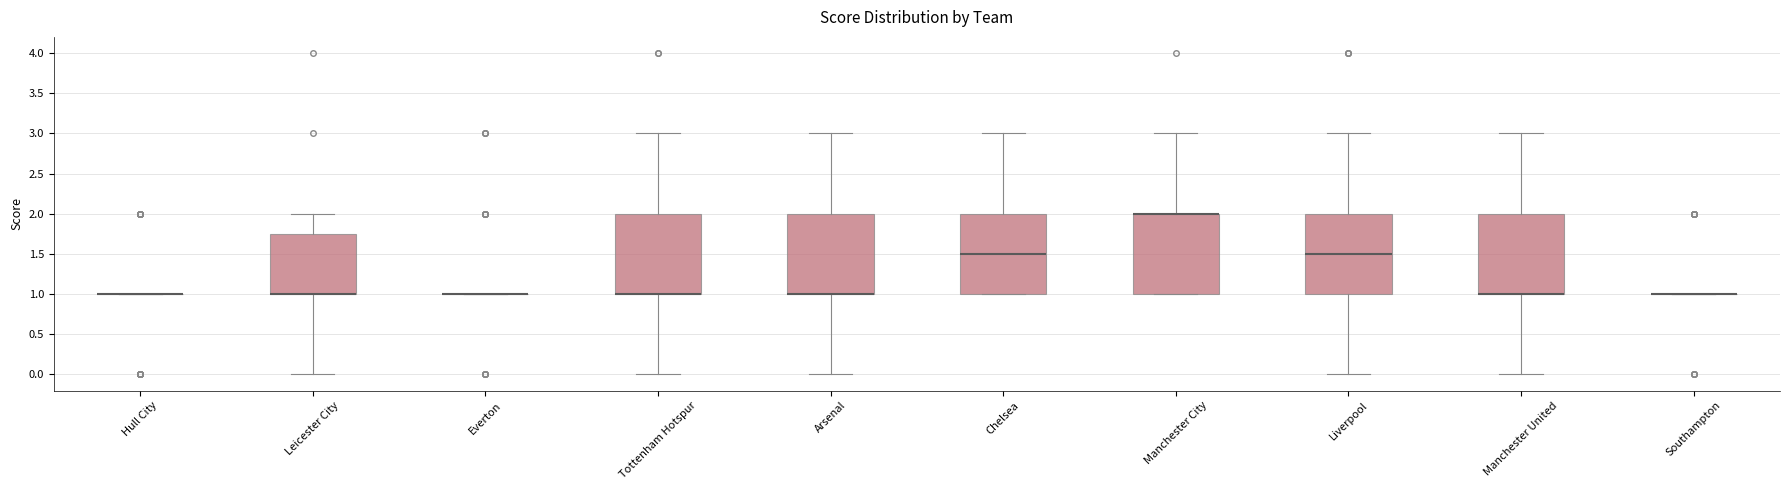

Where is the lower edge of the box for Tottenham Hotspur on the y-axis? The values are not printed on the chart, so give them approximately, as read against the axis.

1.00